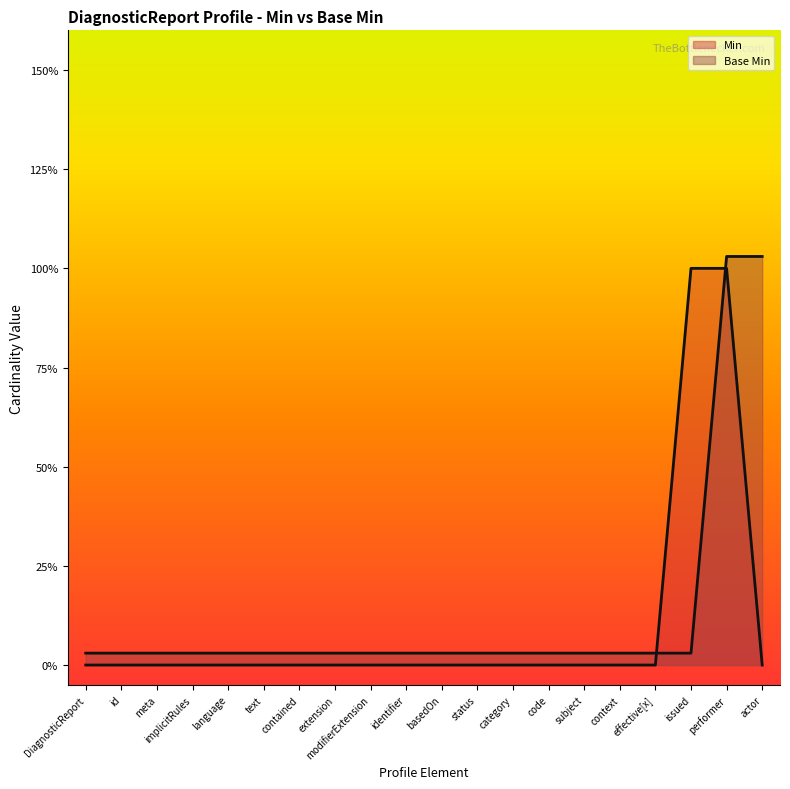

Which has a higher value, DiagnosticReport.modifierExtension or DiagnosticReport.id?

DiagnosticReport.modifierExtension